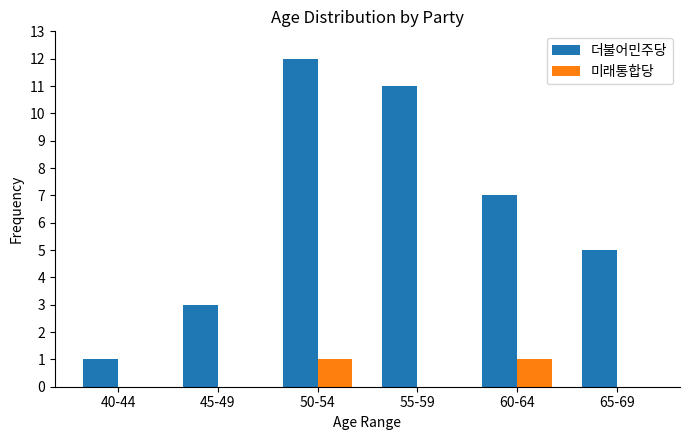

At which category does the chart reach its peak across all series?

50-54